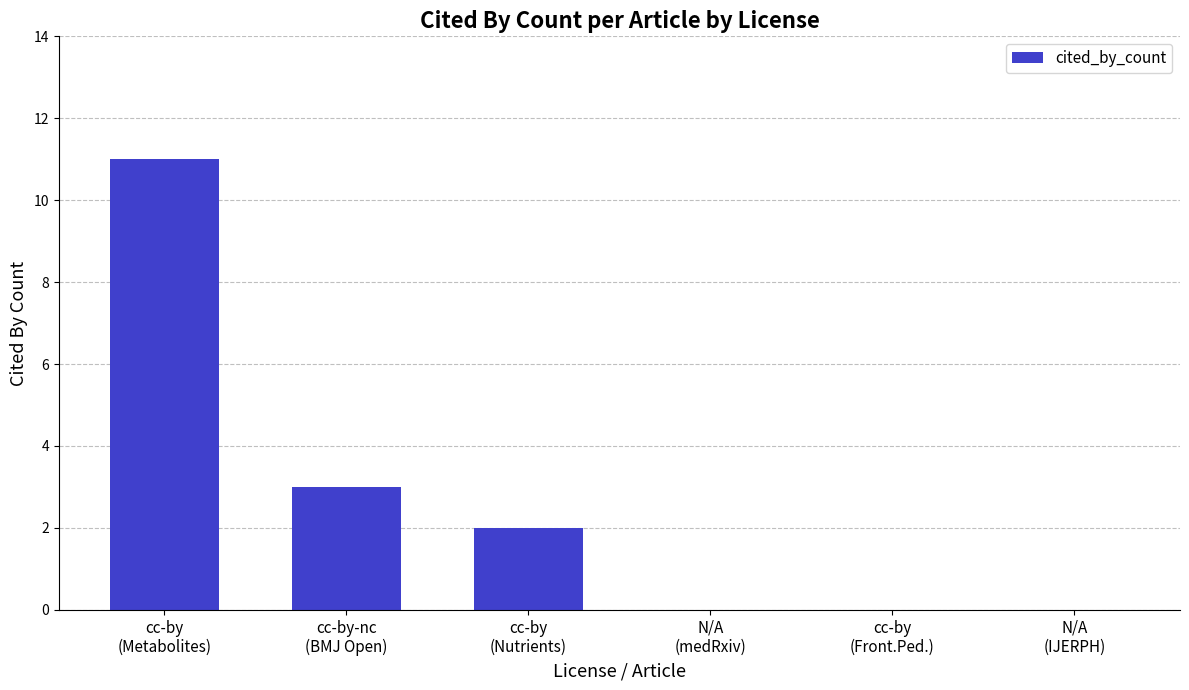

Reading left to right, extract all data points from this chart.

11	3	2	0	0	0